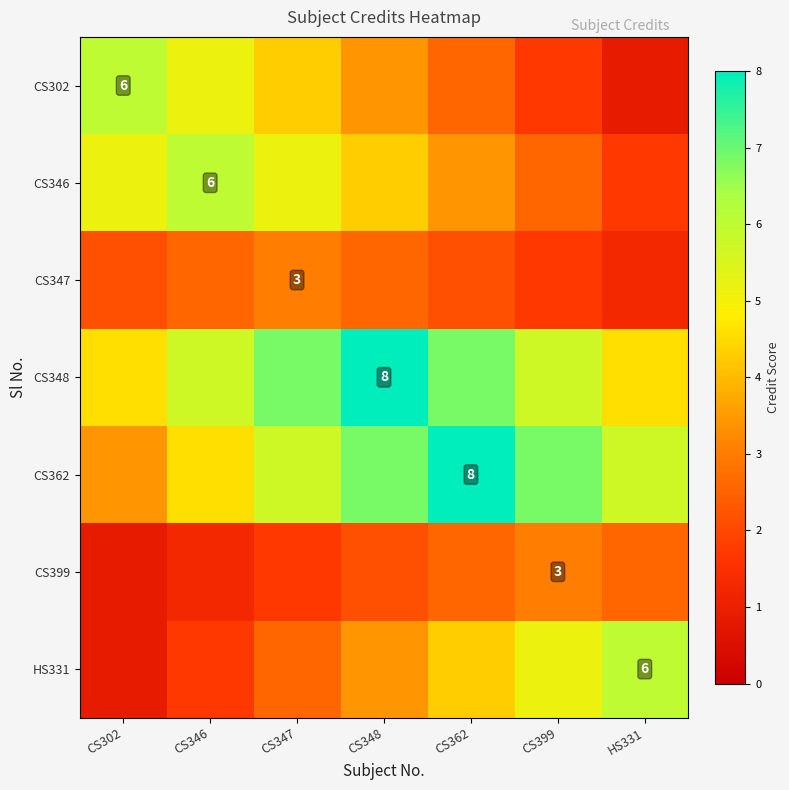

At CS399, list the series in order from smallest to largest.

CS302, CS347, CS346, CS399, HS331, CS348, CS362